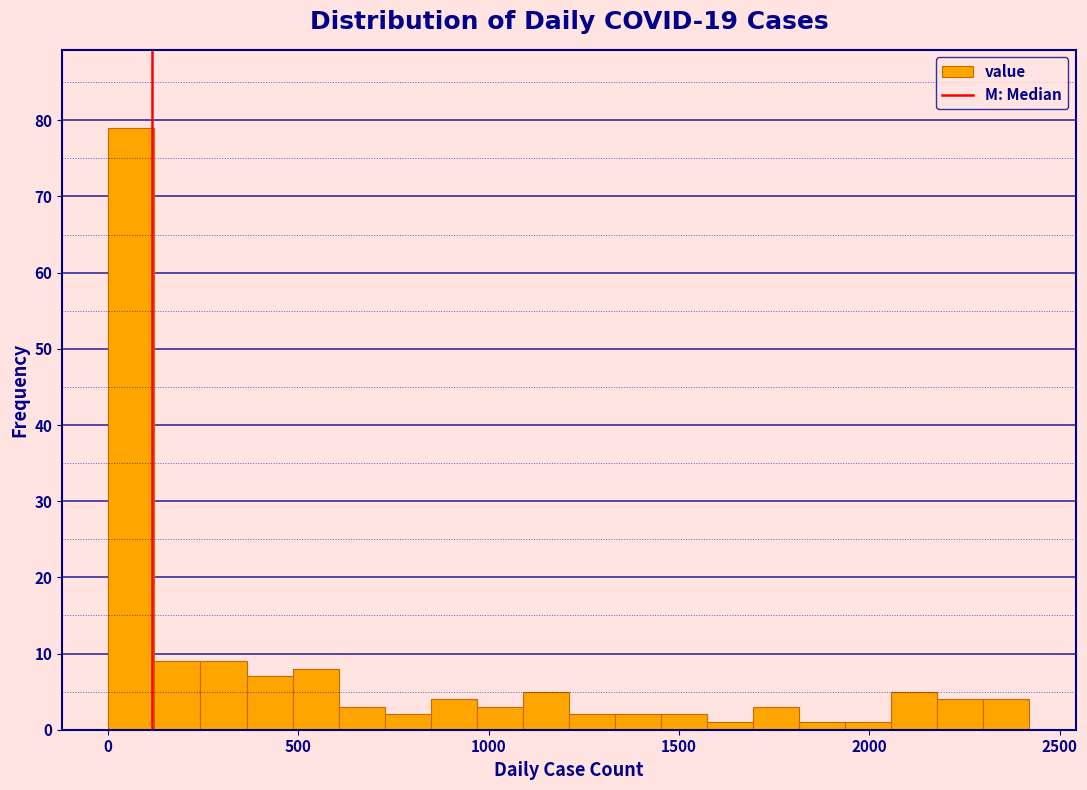

Around what value on the x-axis is the tallest bar? Give the approximate position of its centre, as read against the axis.

50